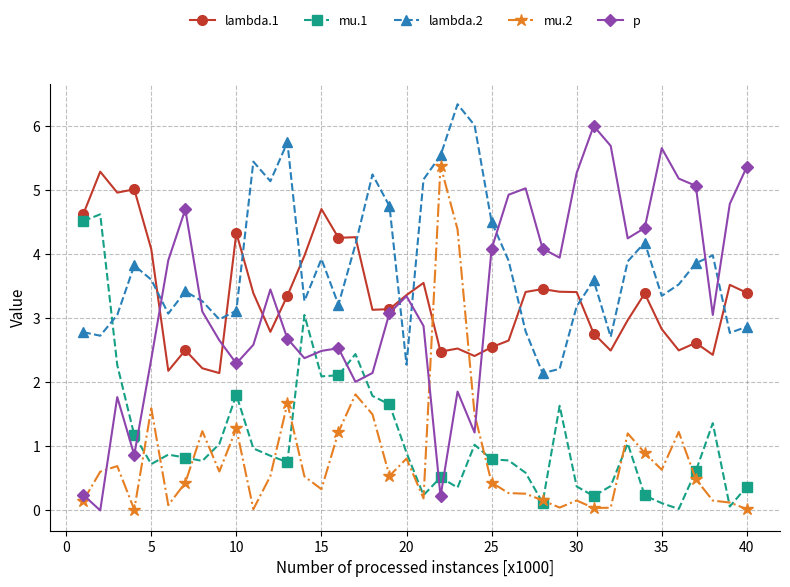

True or false: lambda.2 and p cross at least once.

True